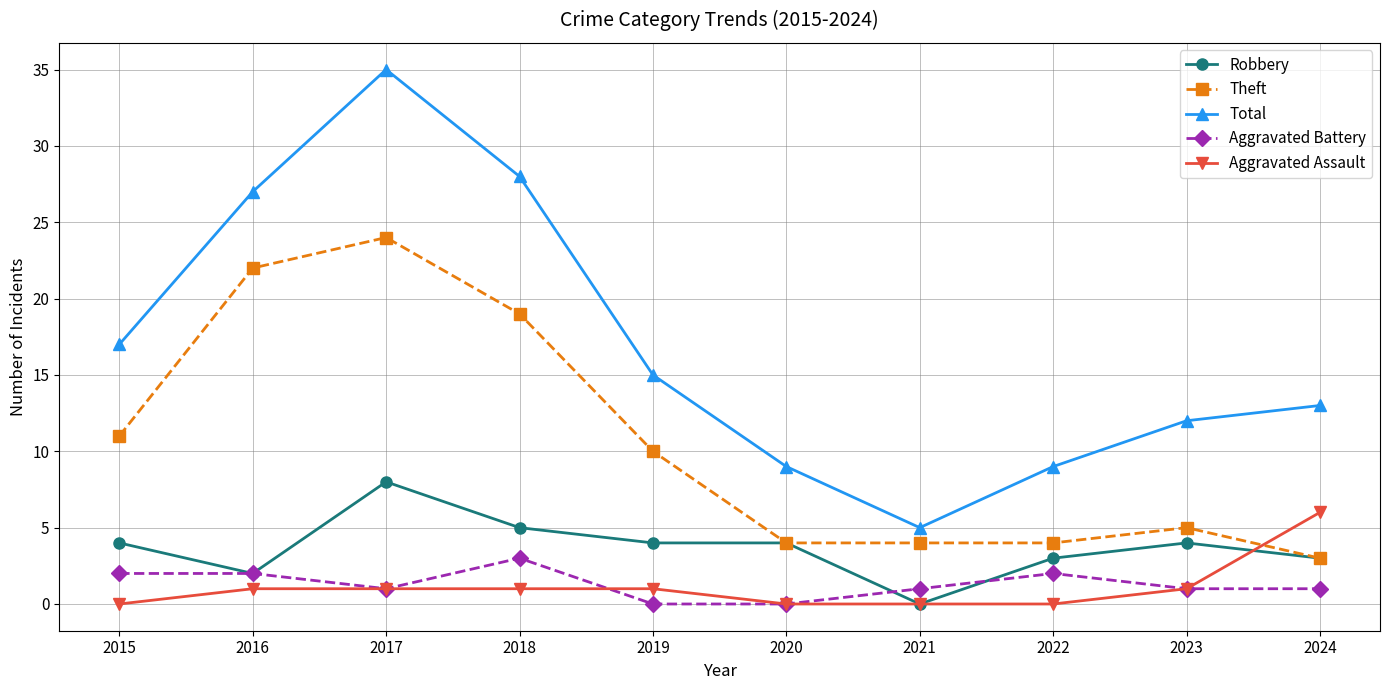

What is the difference between the maximum and minimum values in the Total series?

30